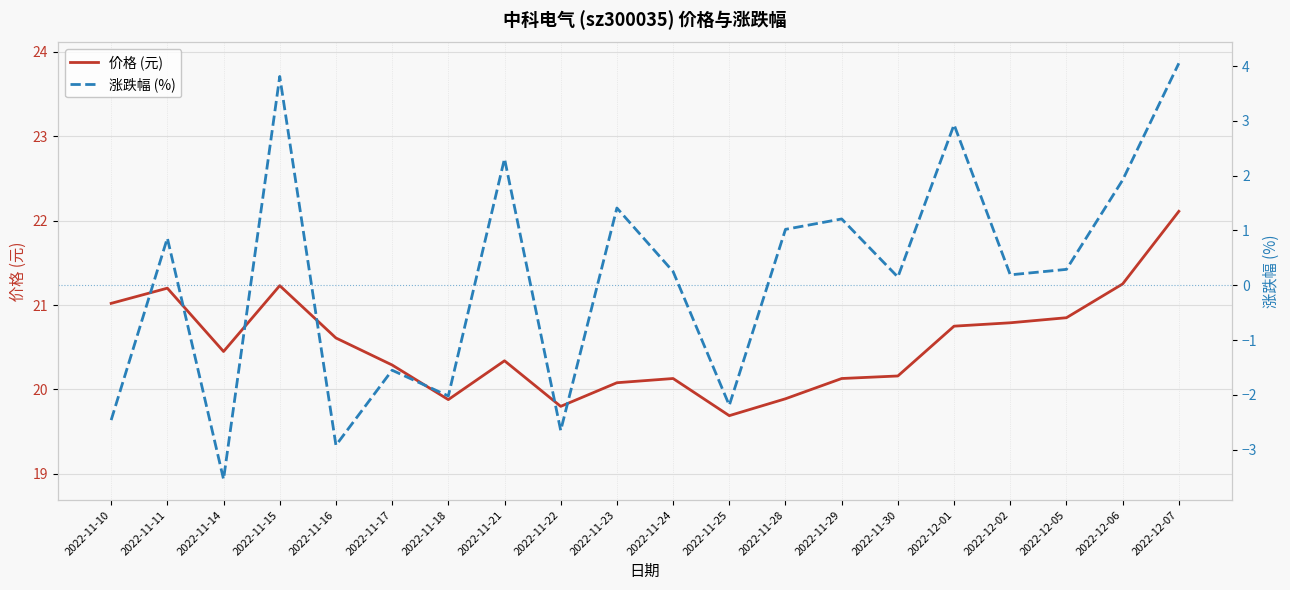

What is the approximate value of 价格 (元) at 2022-11-28?

19.9